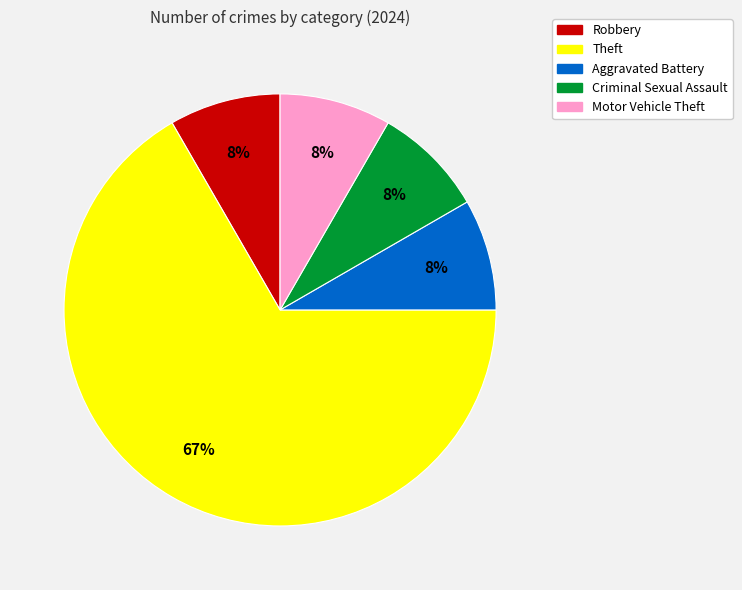

To the nearest percent, what is the average slice percentage?

20%